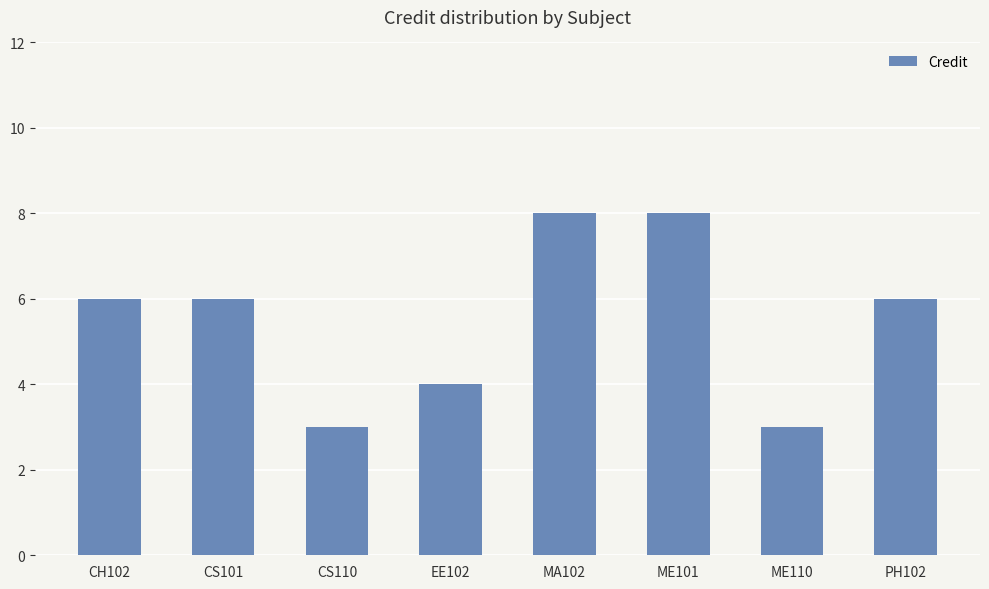

Is it true that the value at ME101 is 8?

True